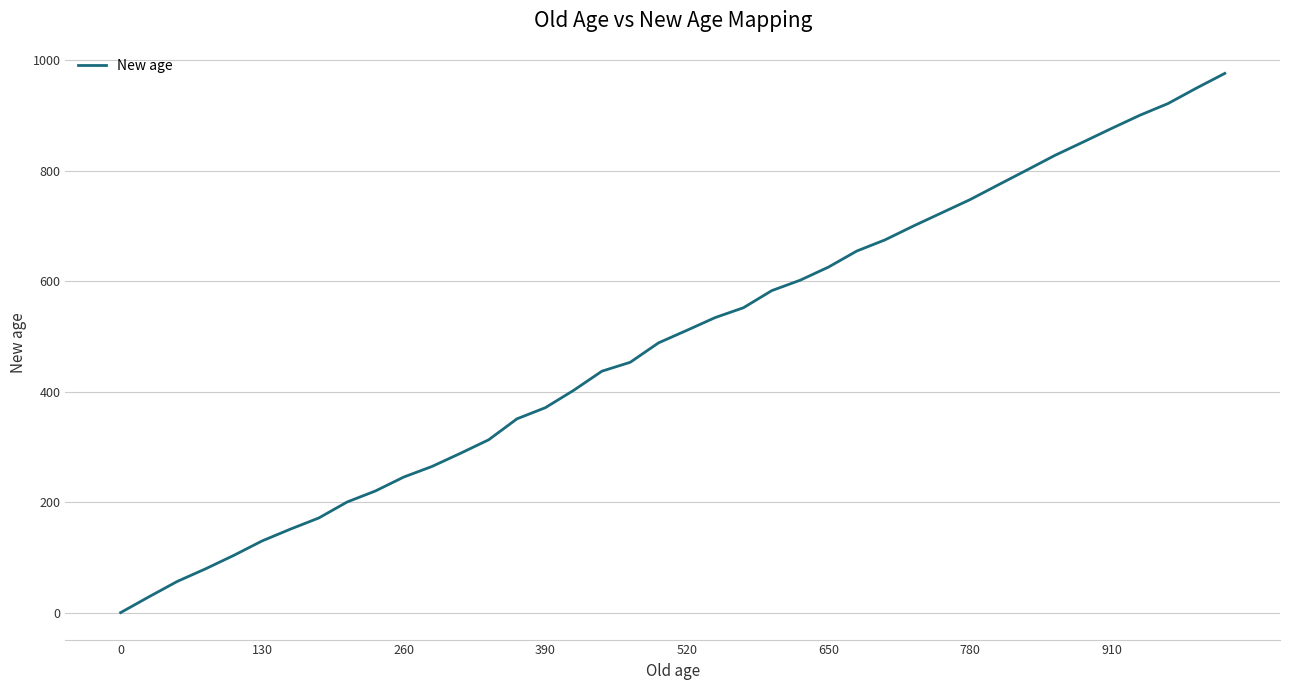

What is the maximum value shown in the chart?

976.6